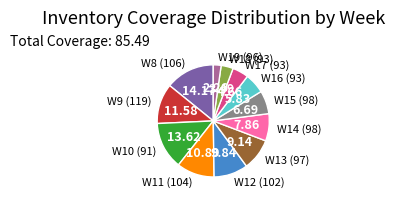

Does any single category account for the majority?

No